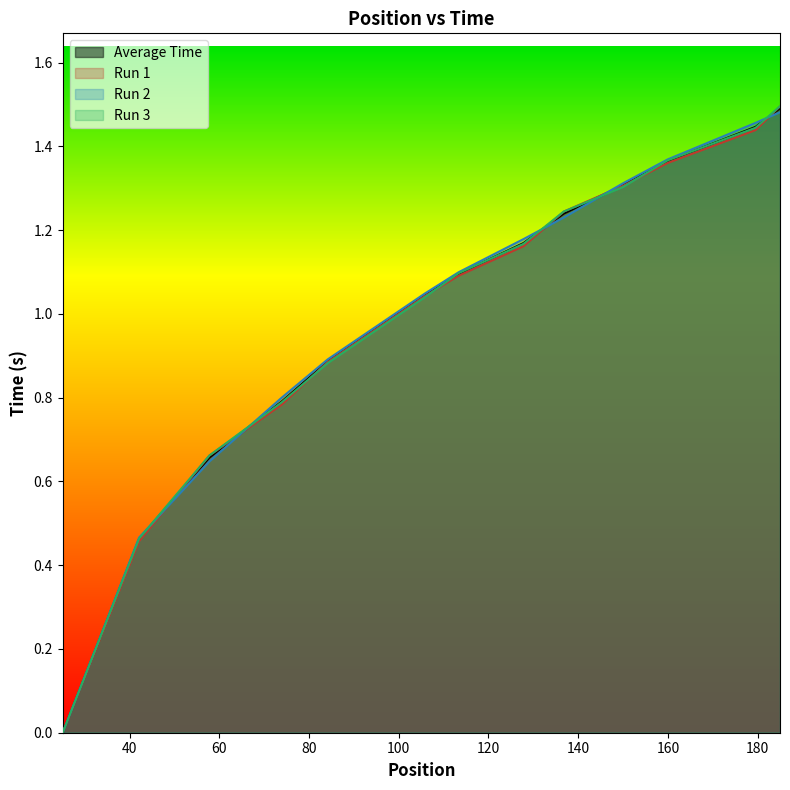

Reading right to left, what are all the values shown in this chart?

Average Time: 185.0=1.5	179.55=1.4	159.95=1.4	149.99=1.3	136.78=1.2	127.8=1.2	113.35=1.1	105.75=1.0	84.15=0.9	73.92=0.8	57.77=0.7	42.09=0.5	25.05=0.0	25.05=0.0	25.05=0.0	25.05=0.0
Run 1: 185.0=1.5	179.55=1.4	159.95=1.4	149.99=1.3	136.78=1.2	127.8=1.2	113.35=1.1	105.75=1.0	84.15=0.9	73.92=0.8	57.77=0.7	42.09=0.5	25.05=0.0	25.05=0.0	25.05=0.0	25.05=0.0
Run 2: 185.0=1.5	179.55=1.5	159.95=1.4	149.99=1.3	136.78=1.2	127.8=1.2	113.35=1.1	105.75=1.0	84.15=0.9	73.92=0.8	57.77=0.6	42.09=0.5	25.05=0.0	25.05=0.0	25.05=0.0	25.05=0.0
Run 3: 185.0=1.5	179.55=1.4	159.95=1.4	149.99=1.3	136.78=1.2	127.8=1.2	113.35=1.1	105.75=1.0	84.15=0.9	73.92=0.8	57.77=0.7	42.09=0.5	25.05=0.0	25.05=0.0	25.05=0.0	25.05=0.0